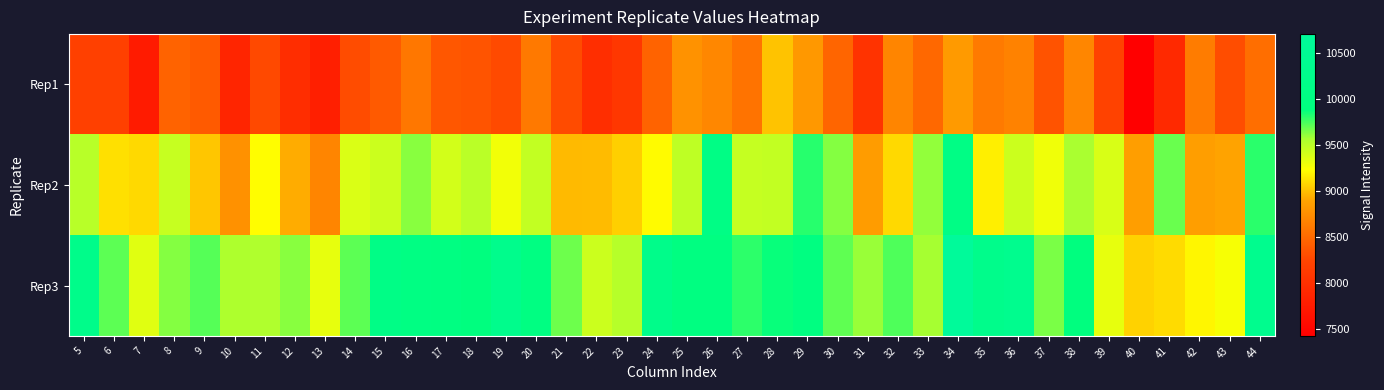

Reading left to right, what are all the values shown in this chart?

Rep1: 5=8192	6=8192	7=7756	8=8453	9=8397	10=7869	11=8283	12=7967	13=7801	14=8302	15=8397	16=8587	17=8368	18=8350	19=8284	20=8606	21=8292	22=7984	23=8090	24=8450	25=8775	26=8702	27=8563	28=9012	29=8818	30=8464	31=8045	32=8680	33=8494	34=8828	35=8611	36=8662	37=8342	38=8695	39=8218	40=7427	41=7917	42=8628	43=8304	44=8529
Rep2: 5=9505	6=9117	7=9092	8=9449	9=9019	10=8767	11=9220	12=8928	13=8685	14=9371	15=9433	16=9624	17=9407	18=9503	19=9279	20=9470	21=8975	22=8983	23=9054	24=9214	25=9484	26=10090	27=9454	28=9467	29=9811	30=9630	31=8840	32=9090	33=9606	34=10090	35=9166	36=9433	37=9282	38=9560	39=9379	40=8857	41=9682	42=8858	43=8888	44=9804
Rep3: 5=10240	6=9708	7=9350	8=9630	9=9717	10=9544	11=9539	12=9626	13=9324	14=9706	15=10110	16=10020	17=9980	18=9894	19=10290	20=9991	21=9674	22=9428	23=9516	24=10230	25=9954	26=9965	27=9794	28=9863	29=9952	30=9702	31=9594	32=9730	33=9567	34=10700	35=10250	36=10340	37=9648	38=9902	39=9324	40=9068	41=9099	42=9197	43=9259	44=10350